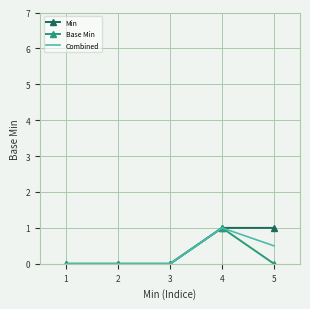

What is the total value across all series at 5?

1.5